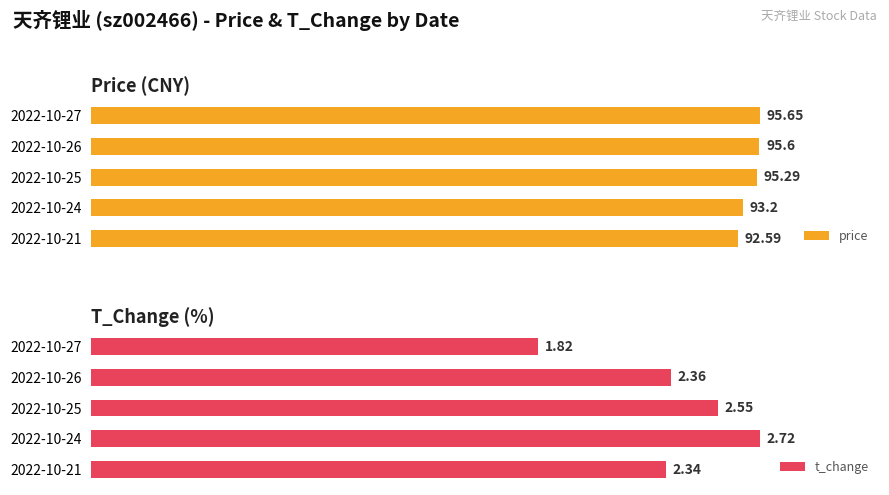

What is the lowest value of the t_change series?

1.8